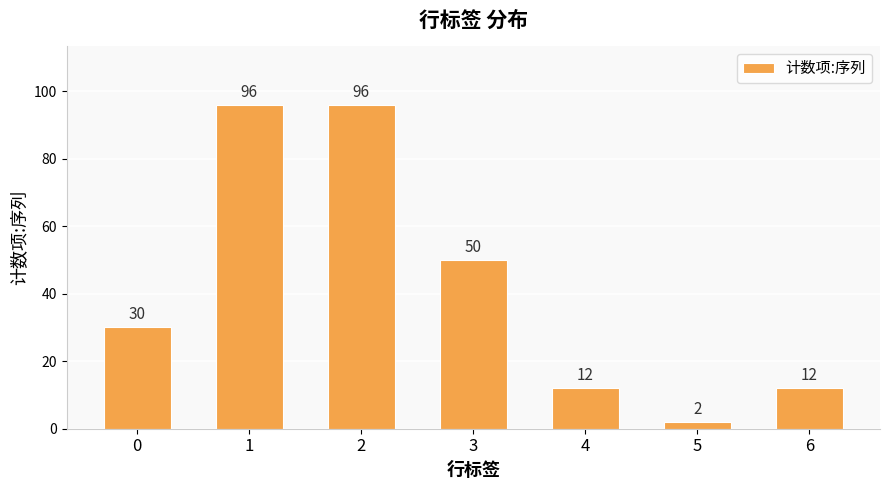

Which label corresponds to the smallest value in the chart?

5